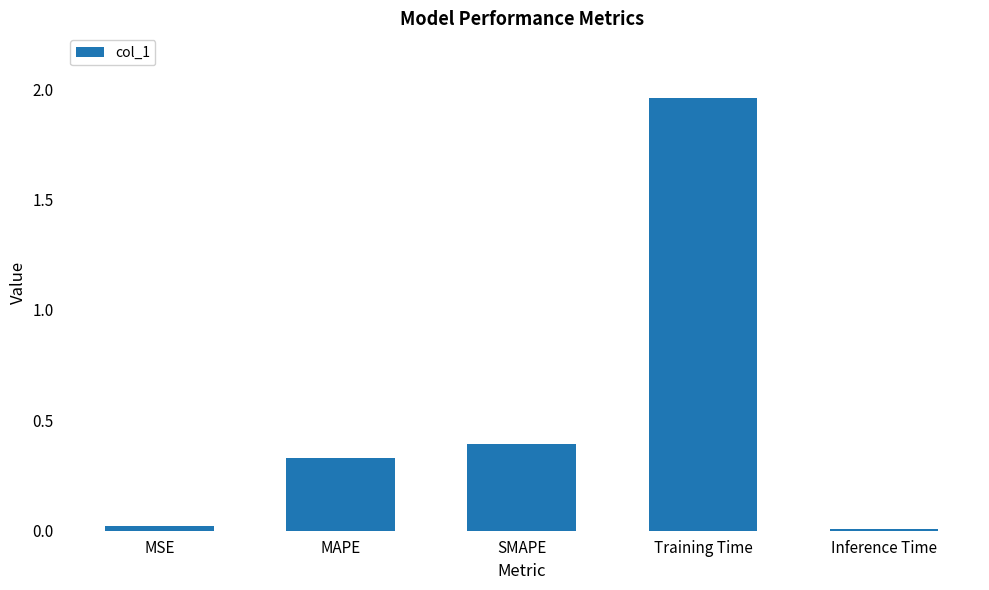

What is the change in value from MAPE to SMAPE?

+0.1